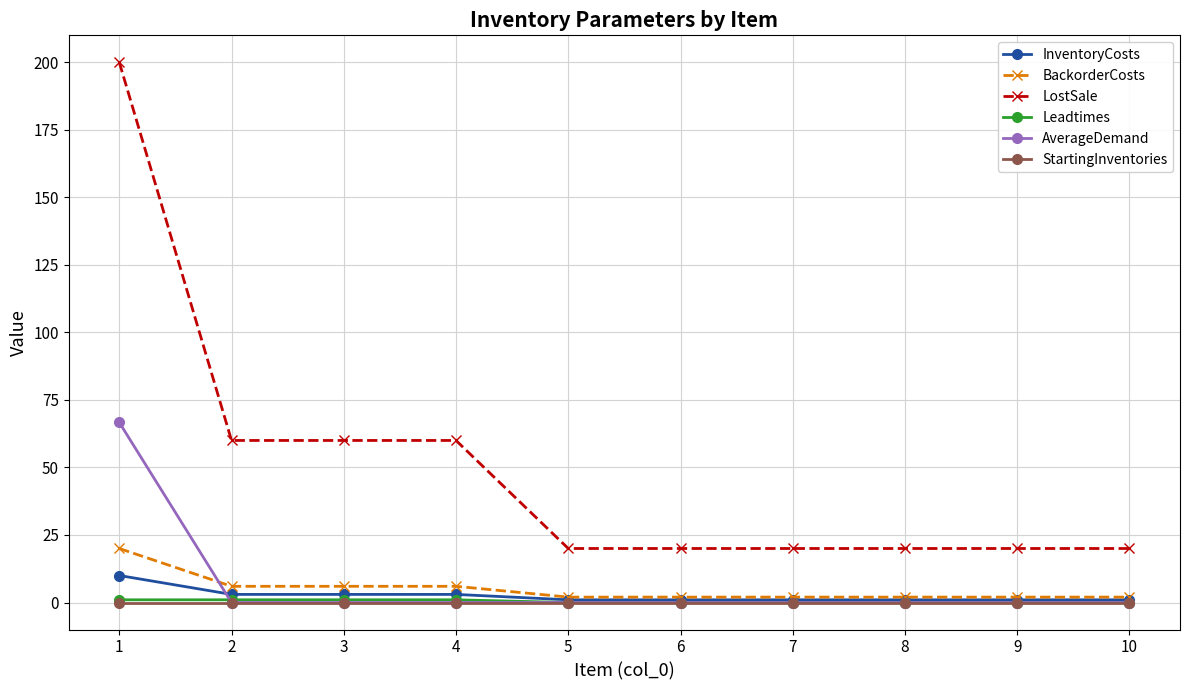

The value of AverageDemand at 5 is 0.0. True or false?

True